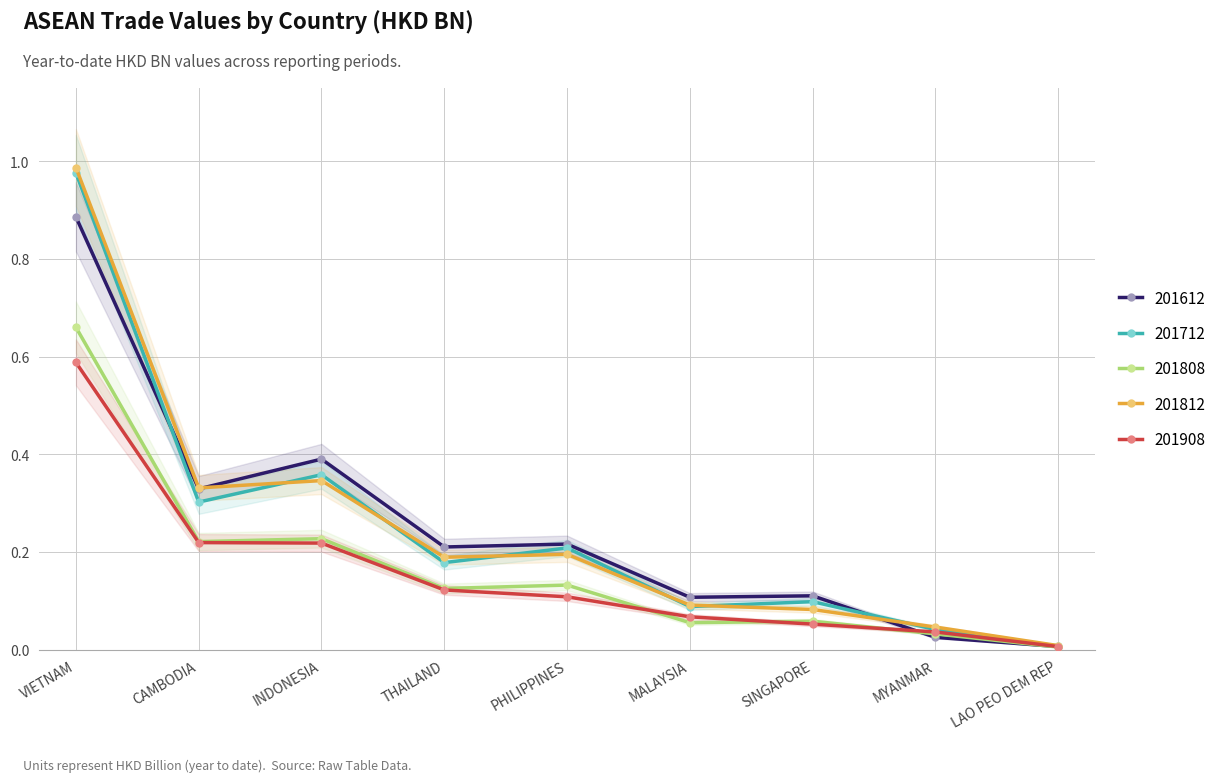

Which series changed the most between PHILIPPINES and LAO PEO DEM REP?

201612